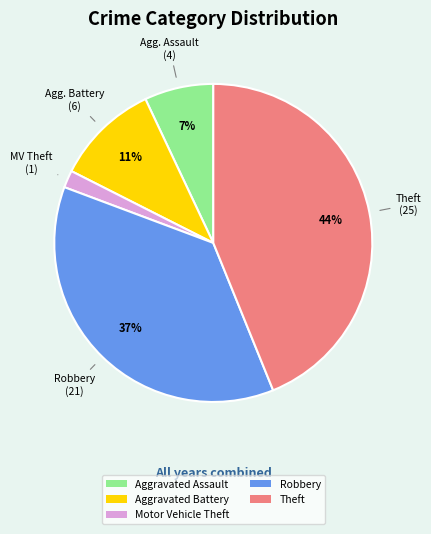

True or false: Robbery accounts for 50% of the total.

False